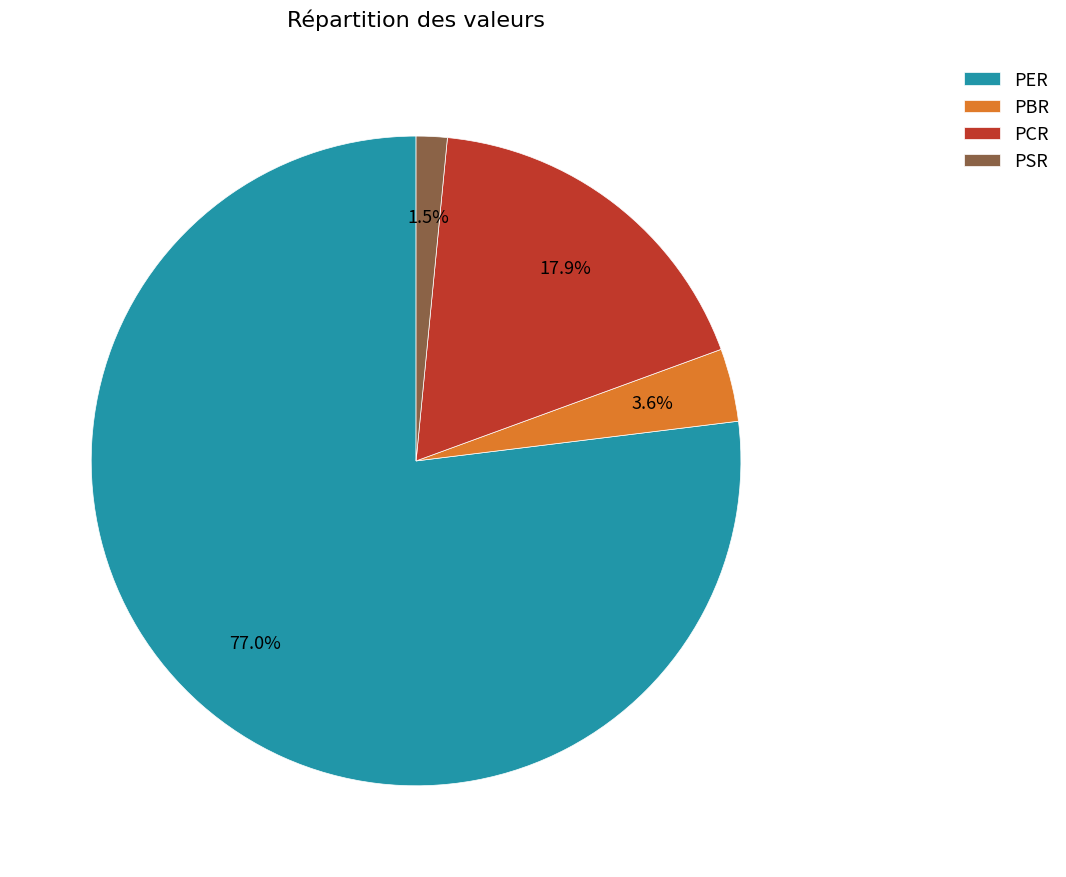

Rank the categories by value from lowest to highest.

PSR, PBR, PCR, PER